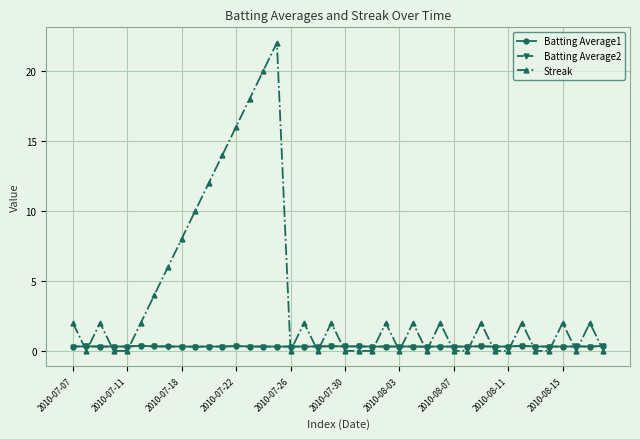

Does the chart have visible grid lines?

Yes